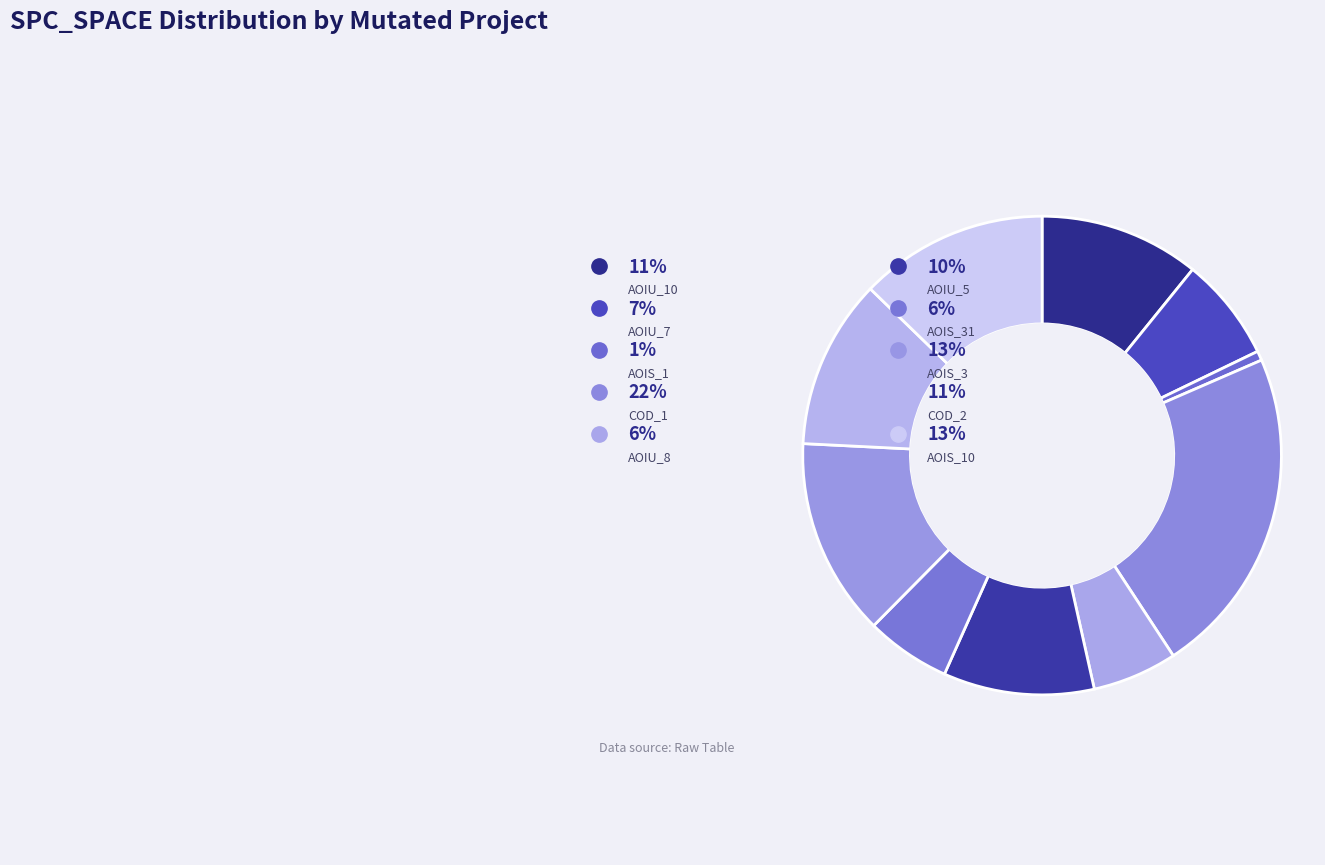

Is it true that DailyLimit.Account.COD_1 is 22% of the pie?

True